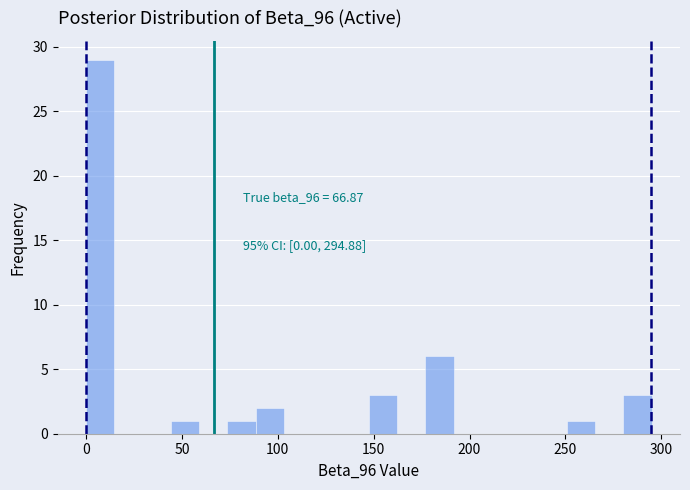

Read against the x-axis, roughly where is the centre of the tallest bar?

5